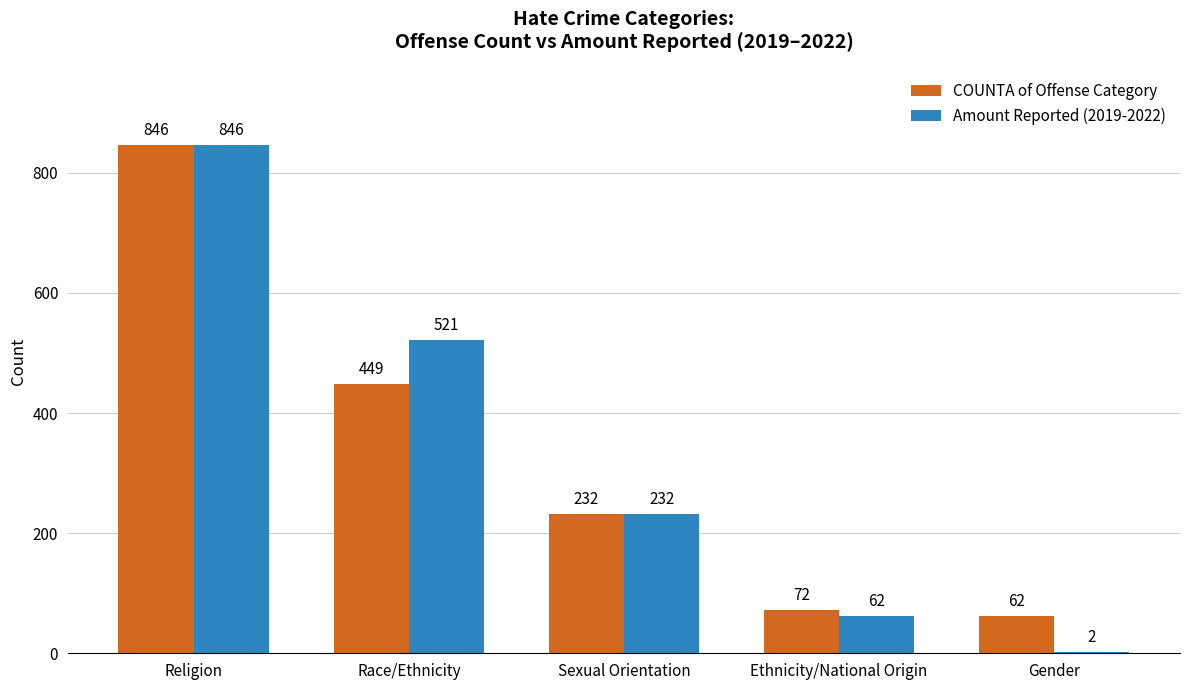

At which label does Amount Reported (2019-2022) first exceed 232?

Religion